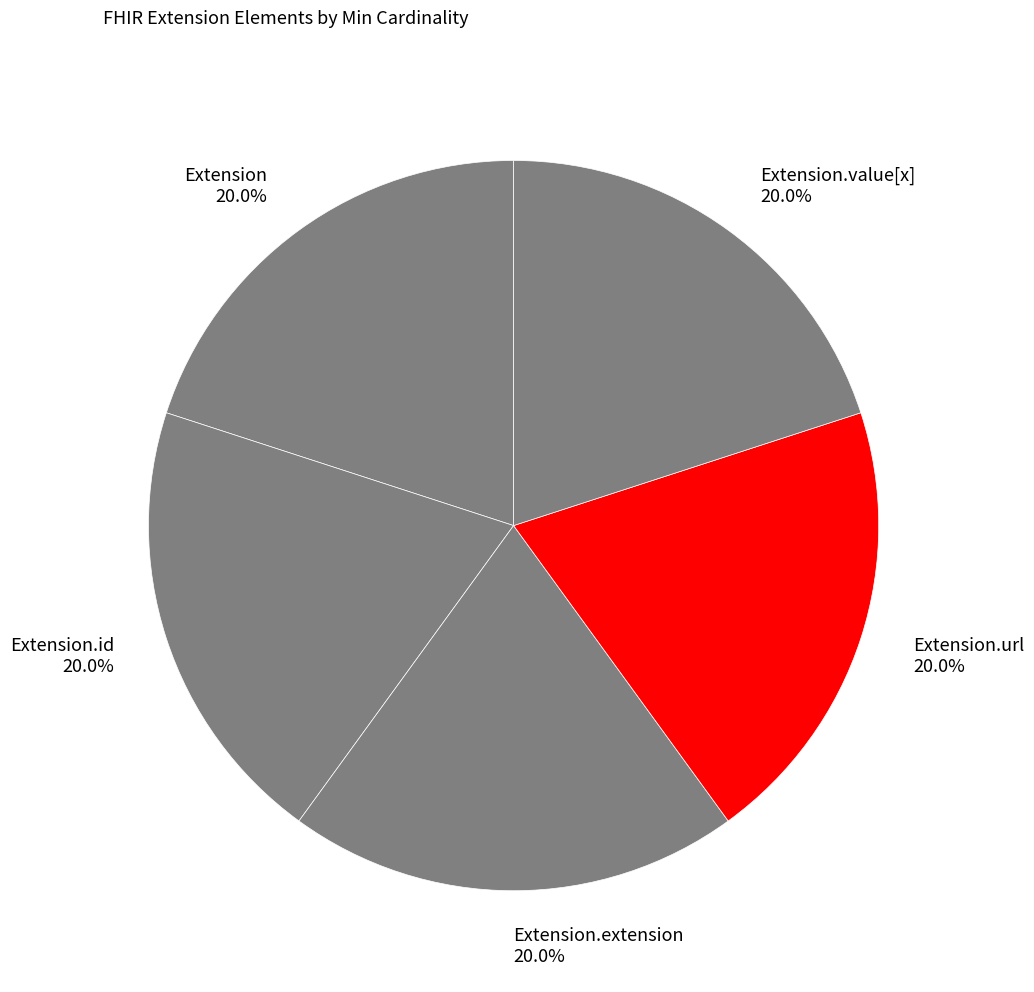

How many segments does this pie chart have?

5